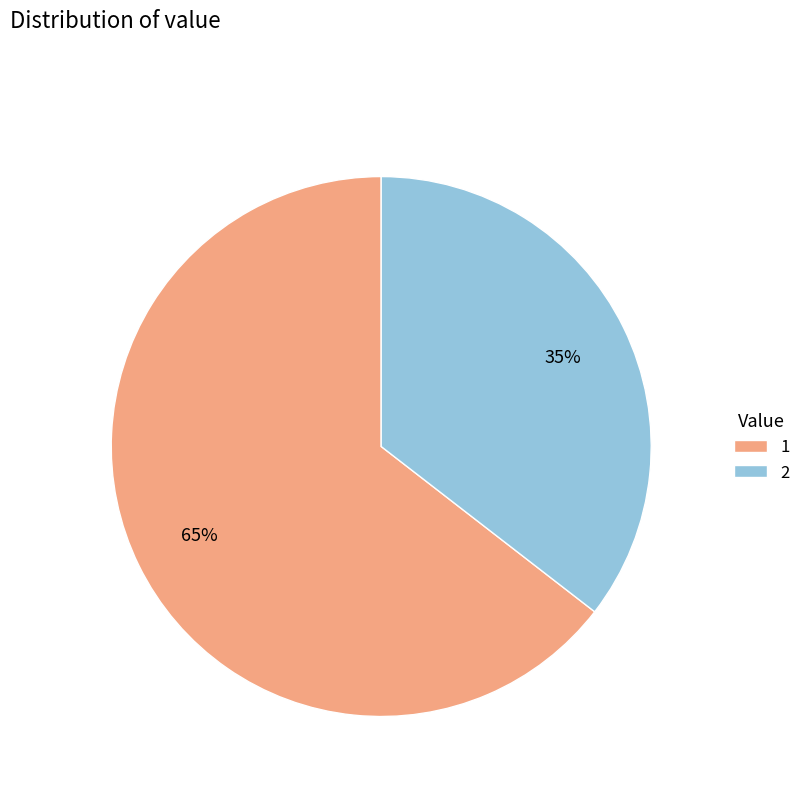

Combined, do 2 and 1 account for over 50%?

Yes